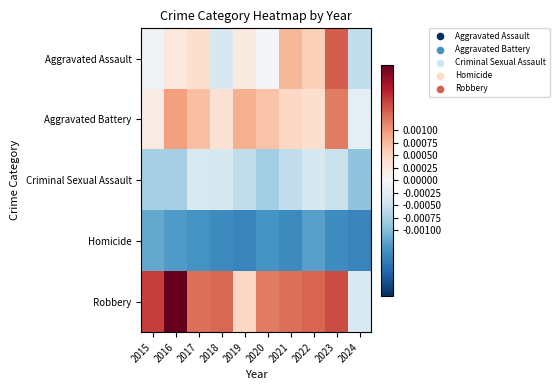

At how many categories does at least one series exceed 0?

9